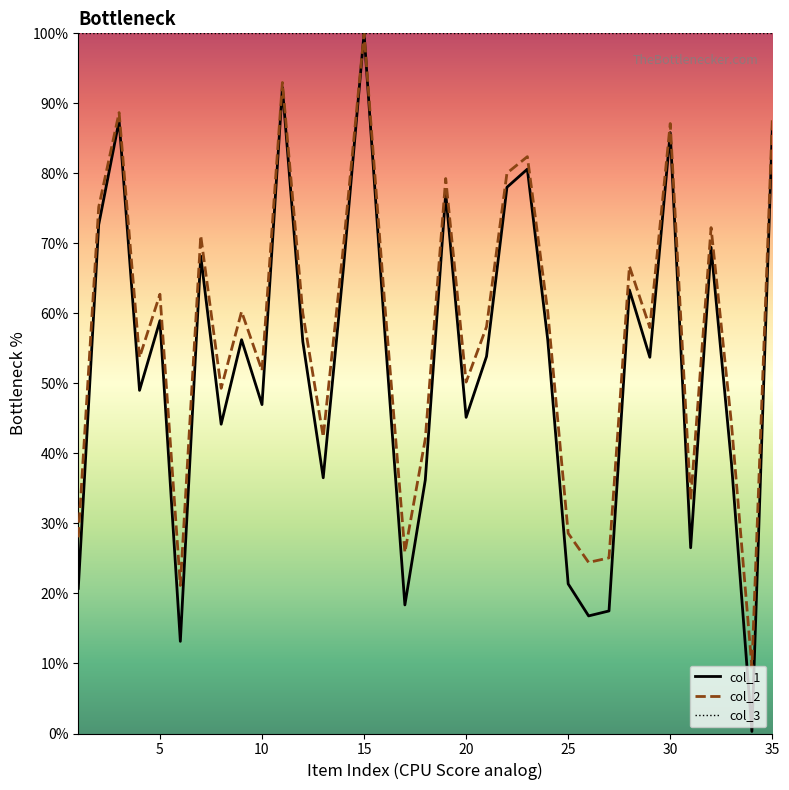

Which series has the widest spread of values?

col_1